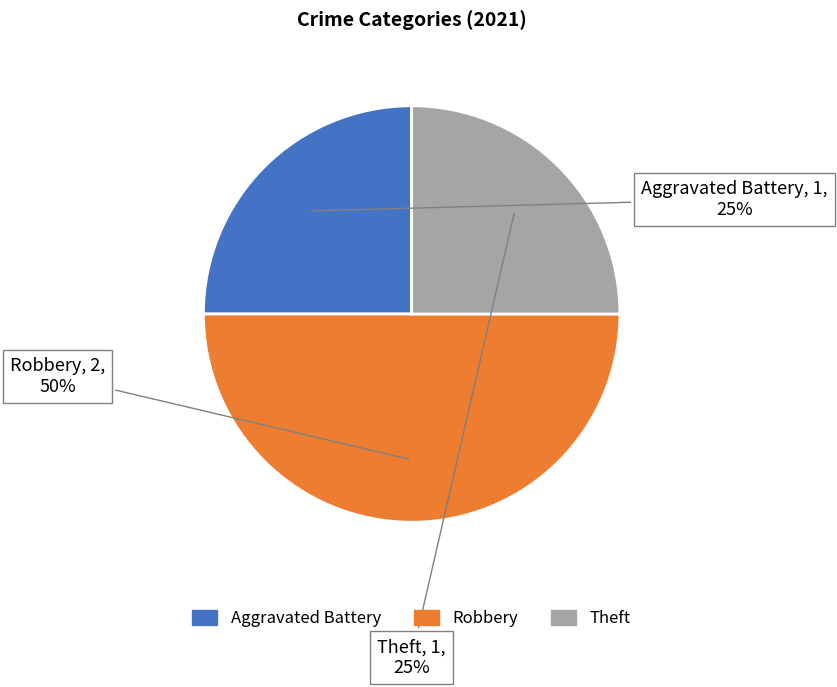

Combined, do Aggravated Battery and Robbery account for over 50%?

Yes